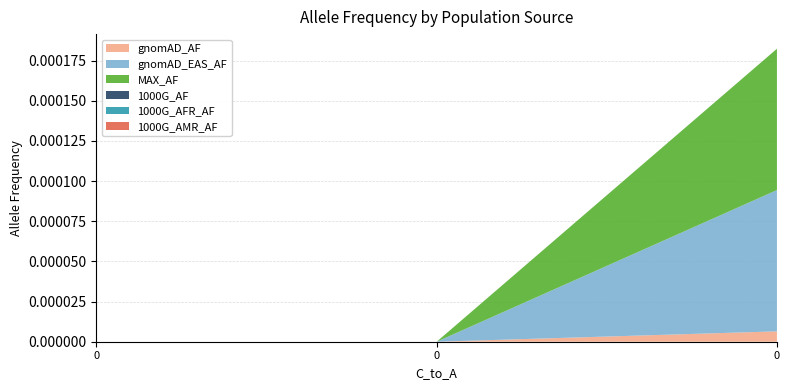

Does the chart have visible grid lines?

Yes